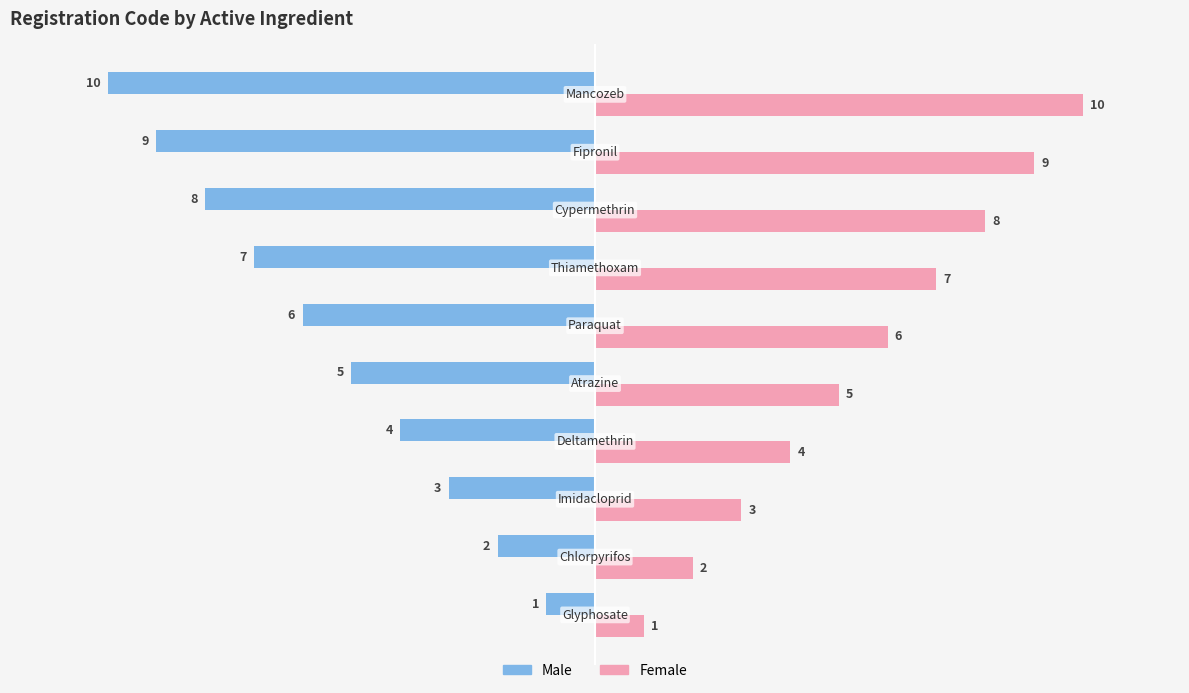

Rank the series by their maximum value, from highest to lowest.

Female, Male